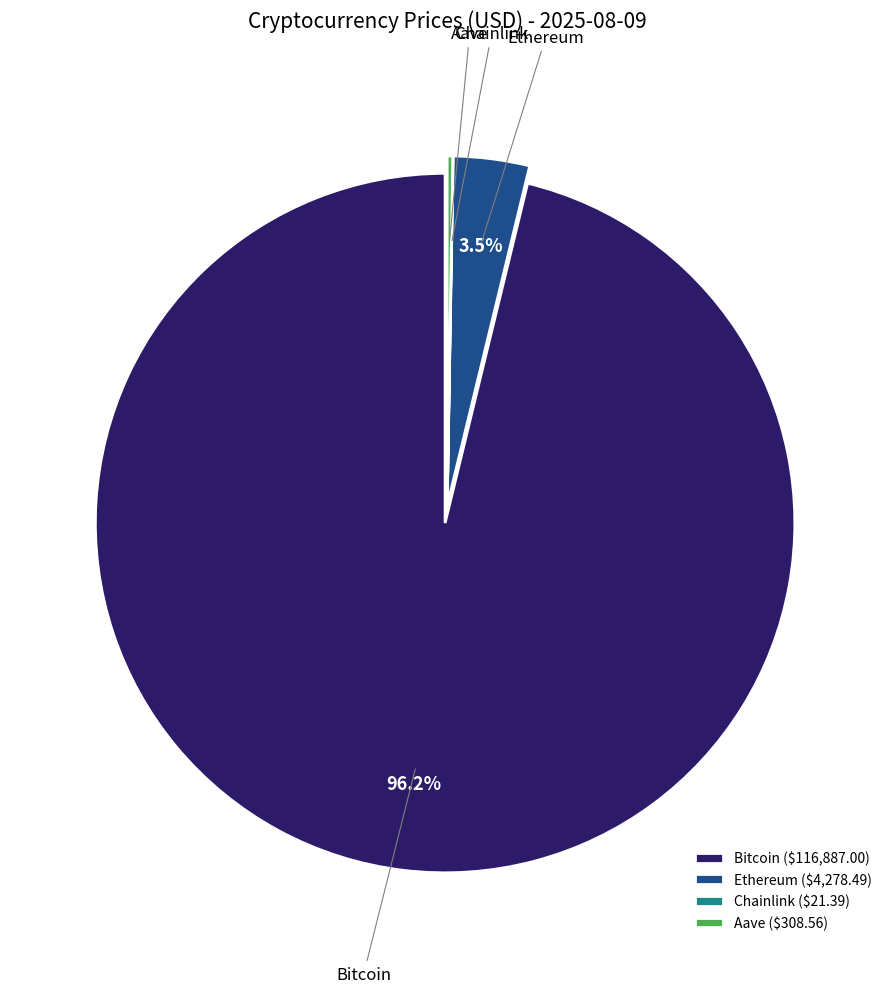

Which has a higher value, Ethereum or Bitcoin?

Bitcoin